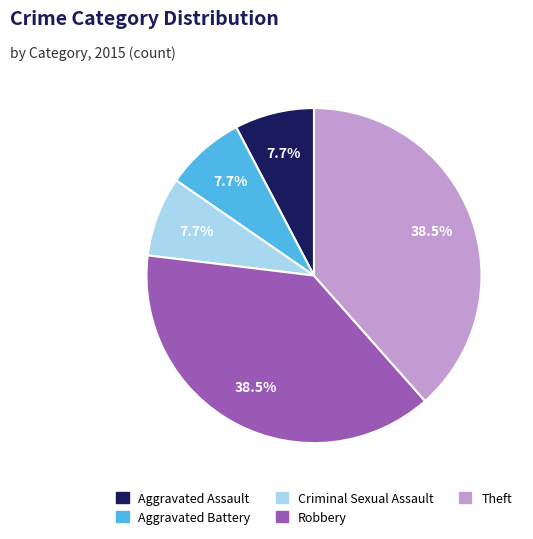

Between Aggravated Battery and Theft, which is larger?

Theft